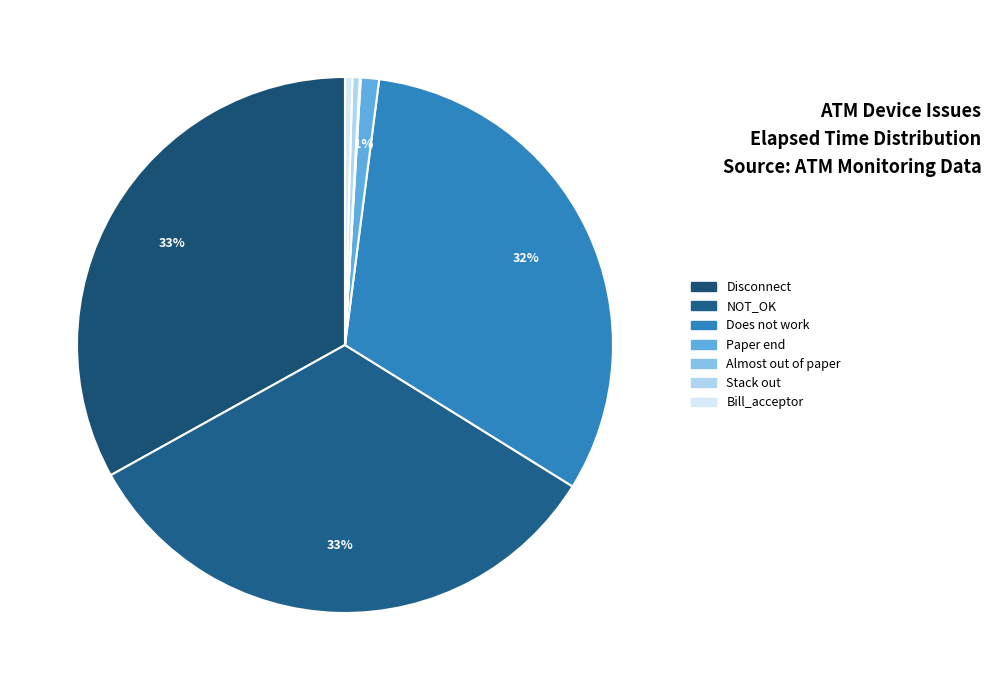

Does any single category account for the majority?

No